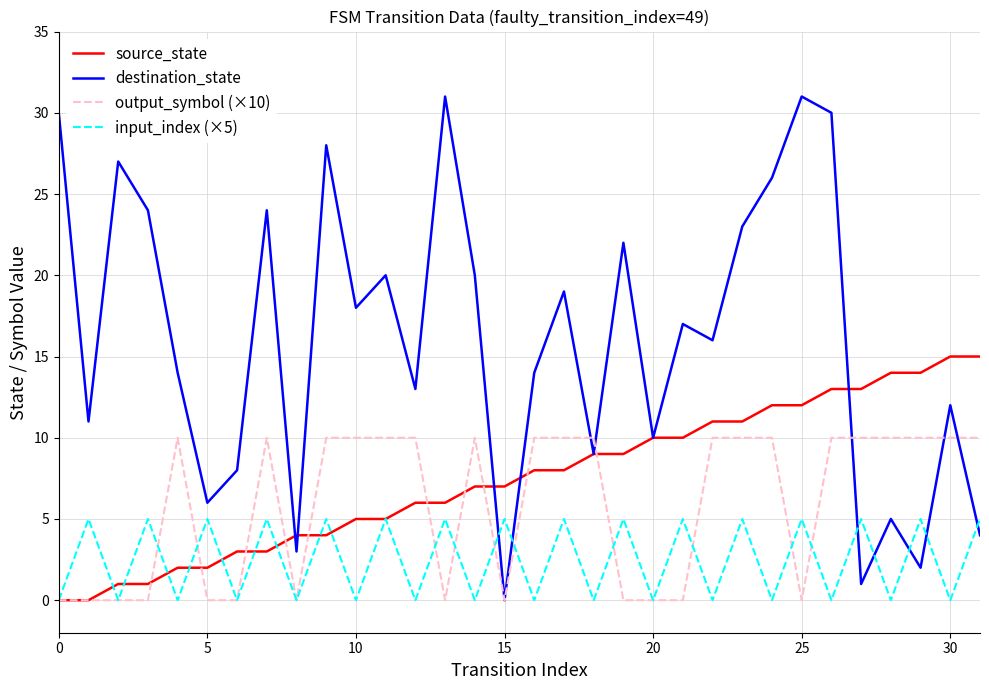

Rank the series by their maximum value, from lowest to highest.

input_index (×5), output_symbol (×10), source_state, destination_state